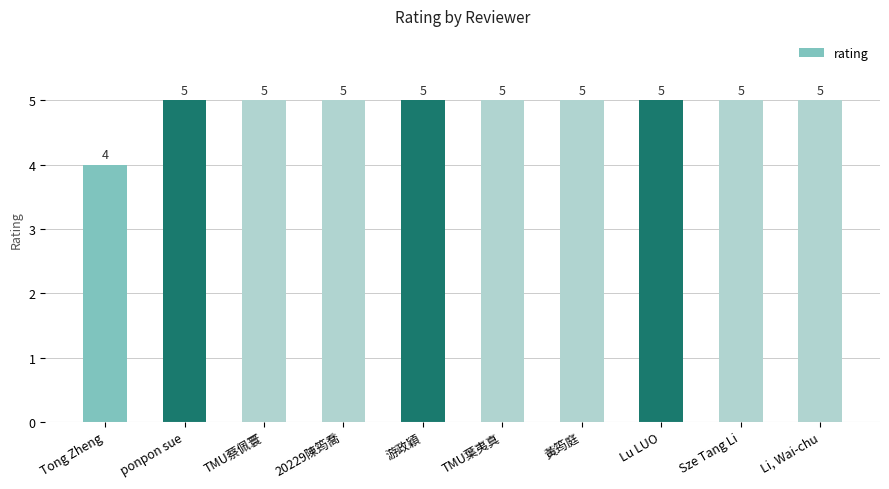

What is the sum of the values at Li, Wai-chu and Sze Tang Li?

10